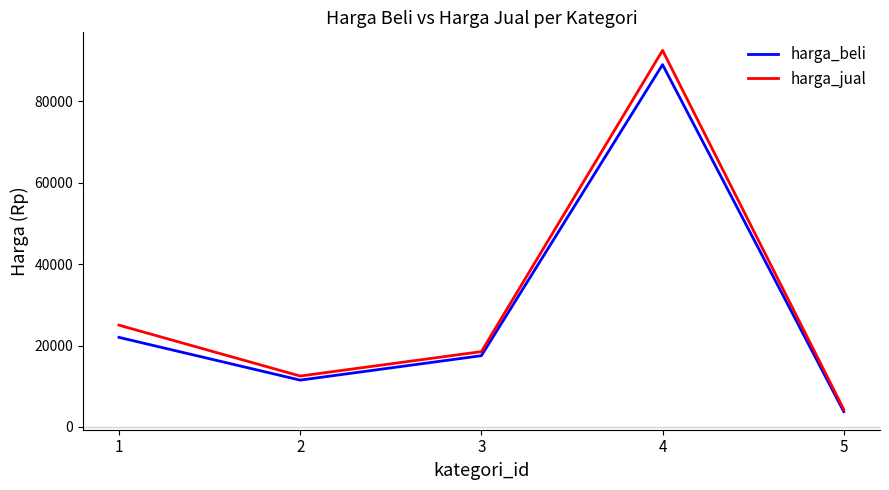

Is the value of harga_jual at 1 greater than the value of harga_beli at 5?

Yes